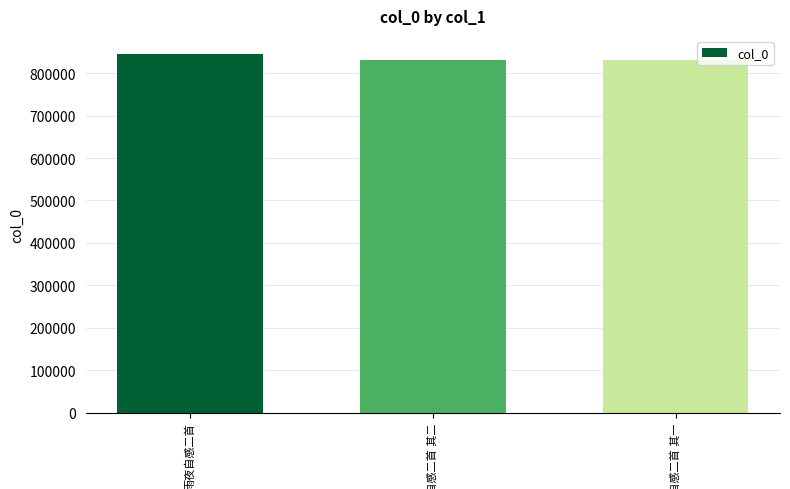

What is the greatest value displayed?

845310